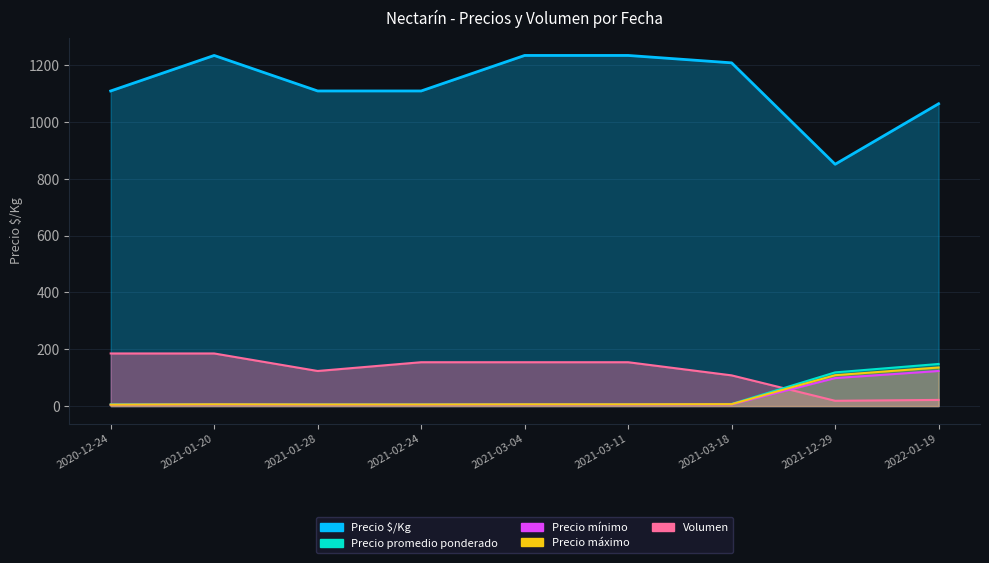

At how many categories does at least one series exceed 203?

9